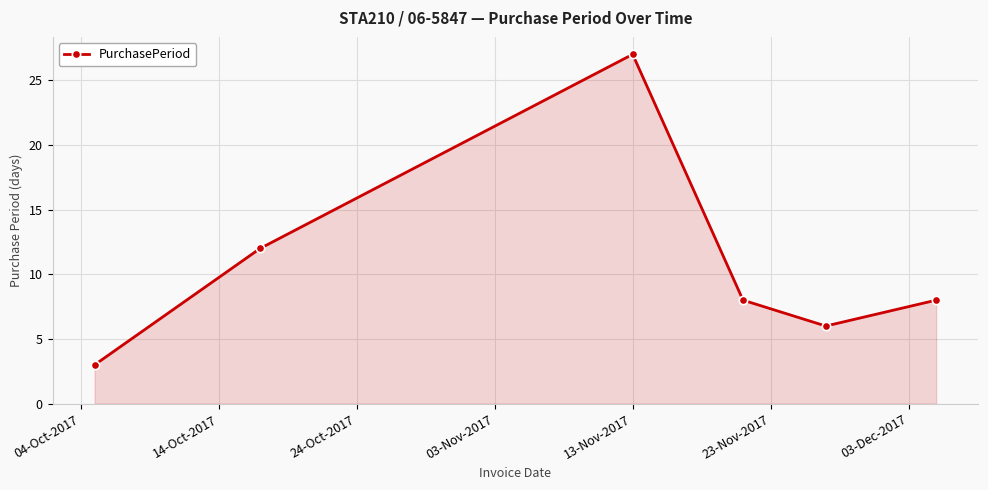

What is the difference between the maximum and minimum values?

24